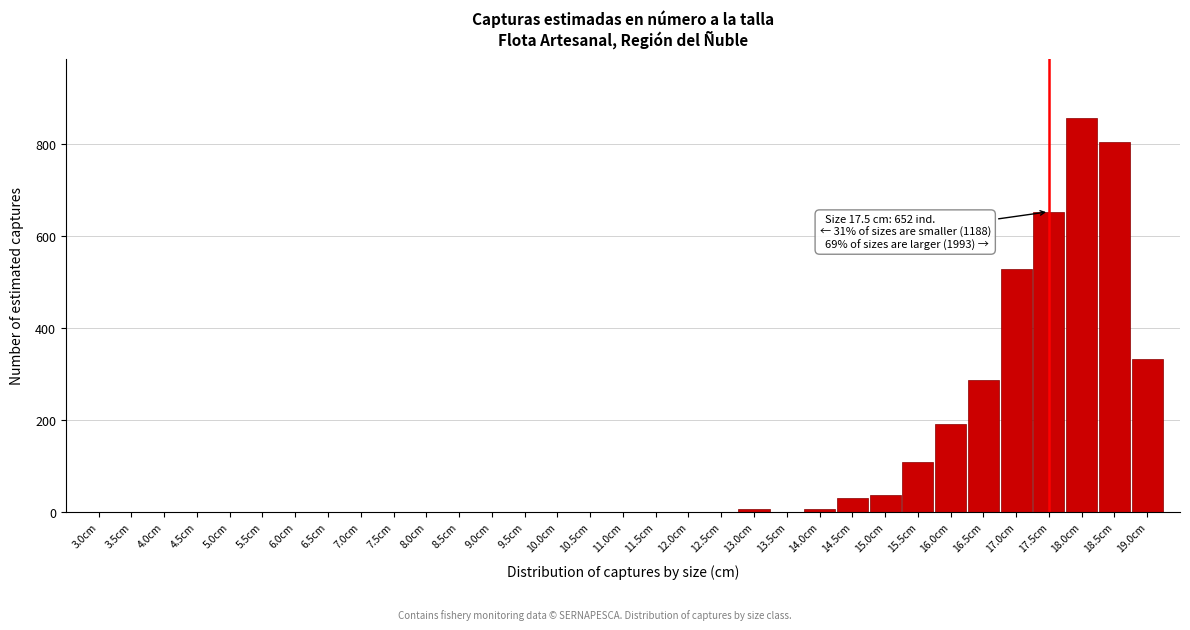

Between 4.0cm and 15.0cm, which is larger?

15.0cm